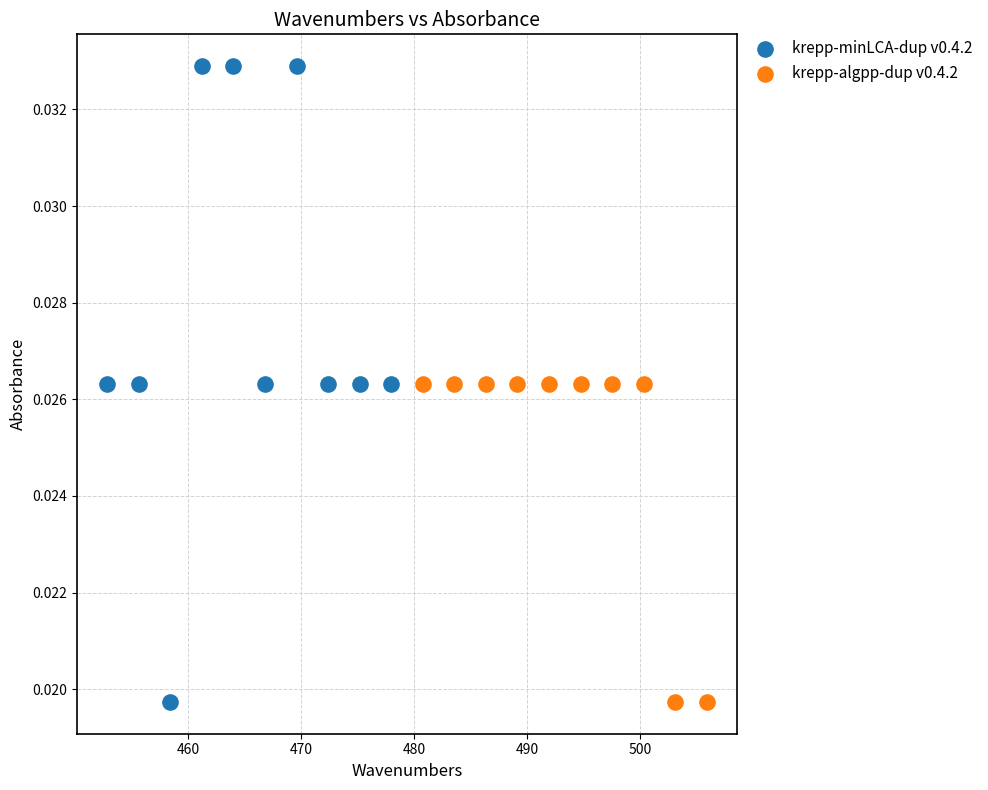

Which series has the widest spread of Y values?

krepp-minLCA-dup v0.4.2